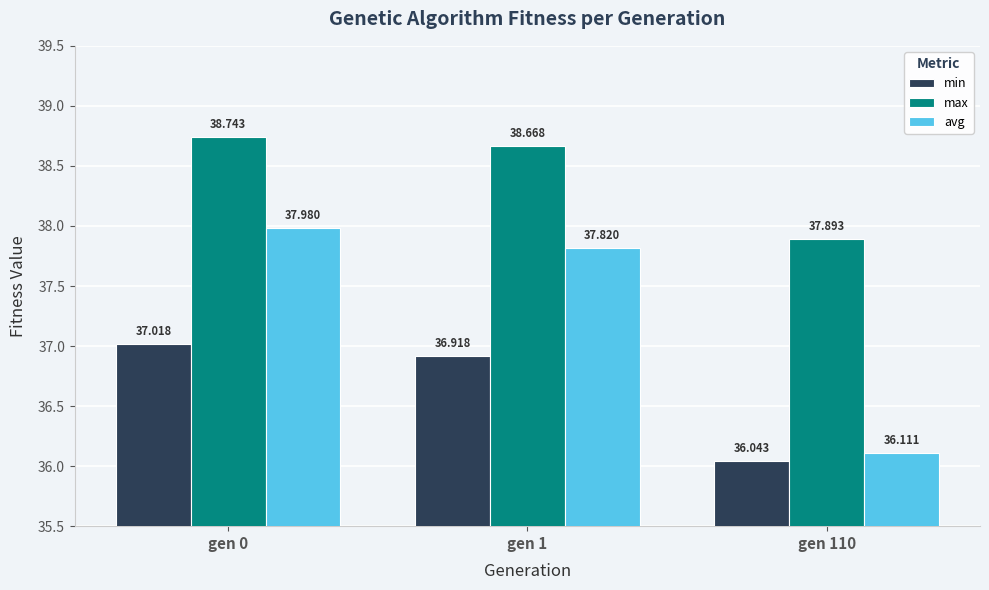

What are all the series names shown in the legend?

min, max, avg